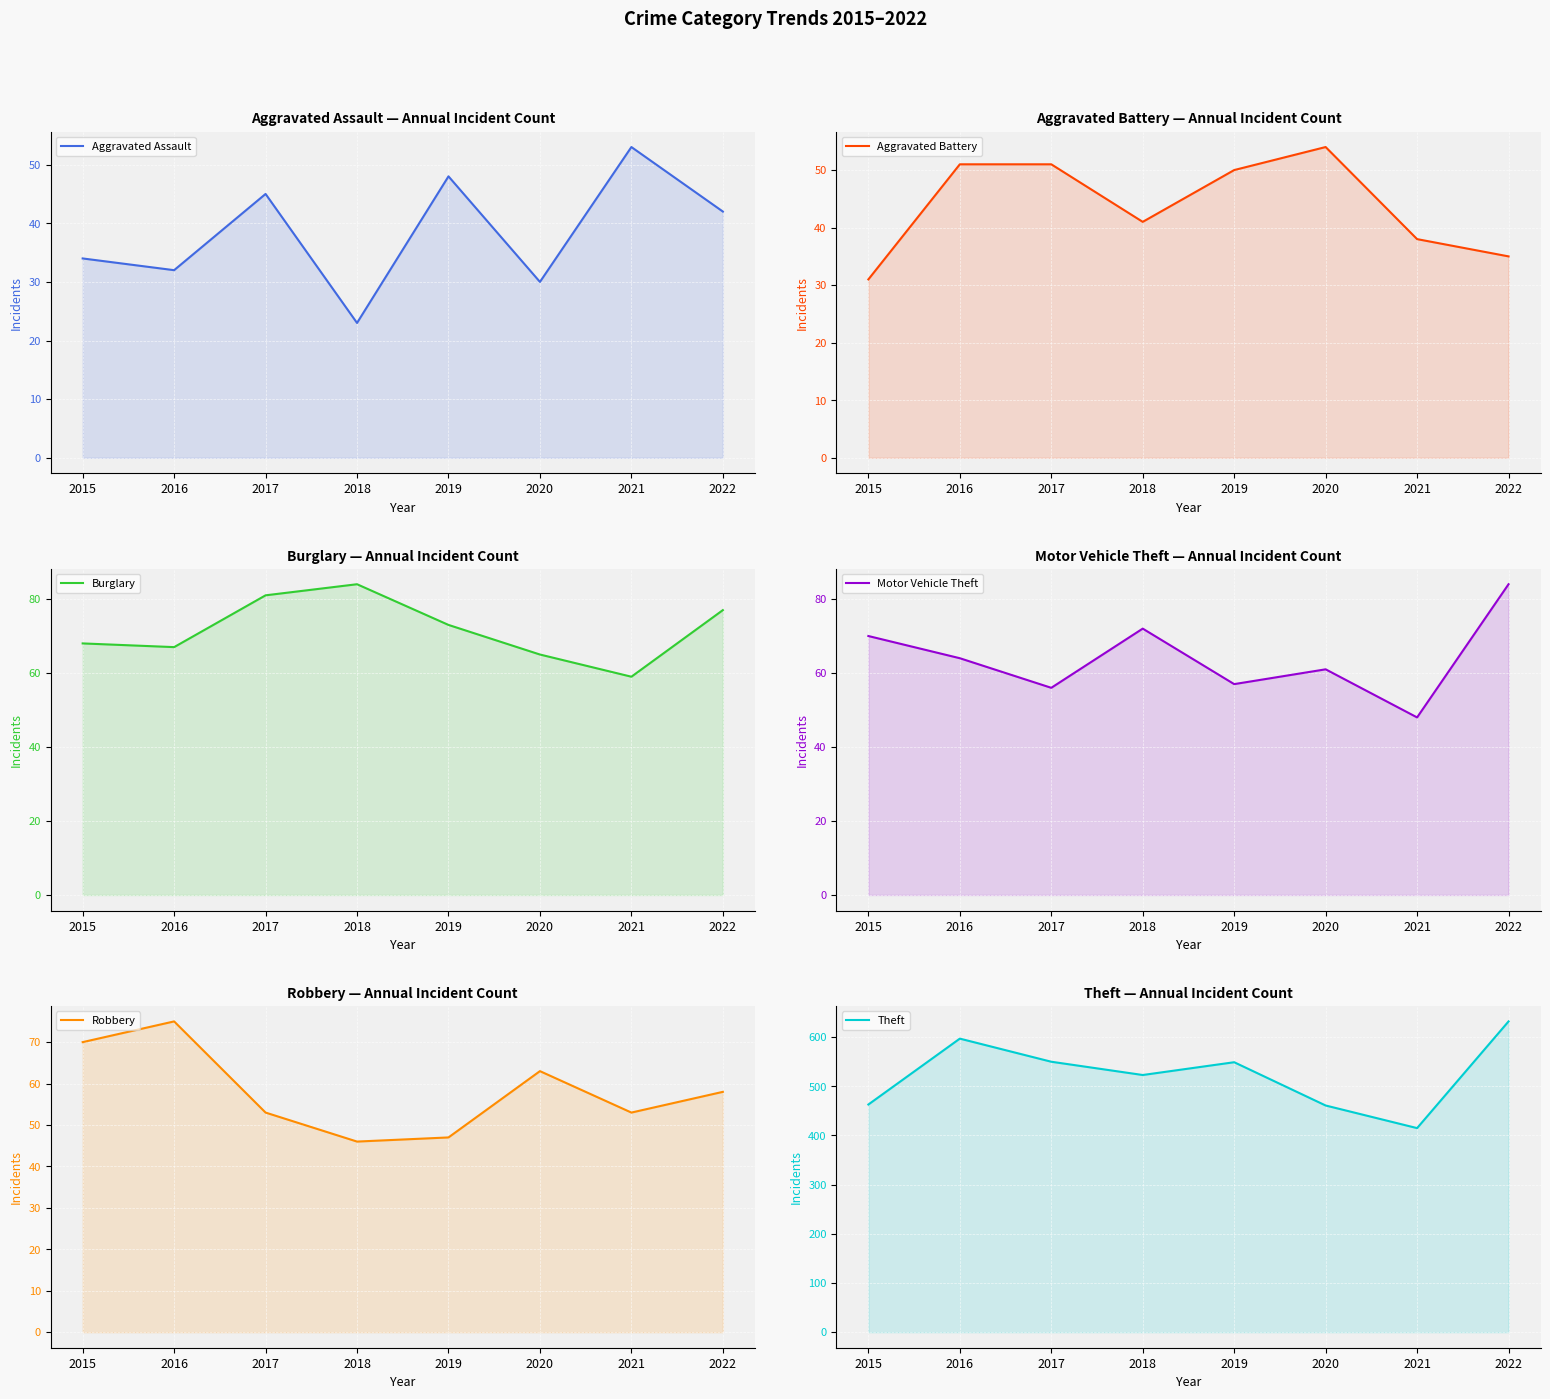

Reading left to right, transcribe all the data shown in this chart.

Aggravated Assault: 34	32	45	23	48	30	53	42
Aggravated Battery: 31	51	51	41	50	54	38	35
Burglary: 68	67	81	84	73	65	59	77
Motor Vehicle Theft: 70	64	56	72	57	61	48	84
Robbery: 70	75	53	46	47	63	53	58
Theft: 463	597	550	523	549	461	415	632